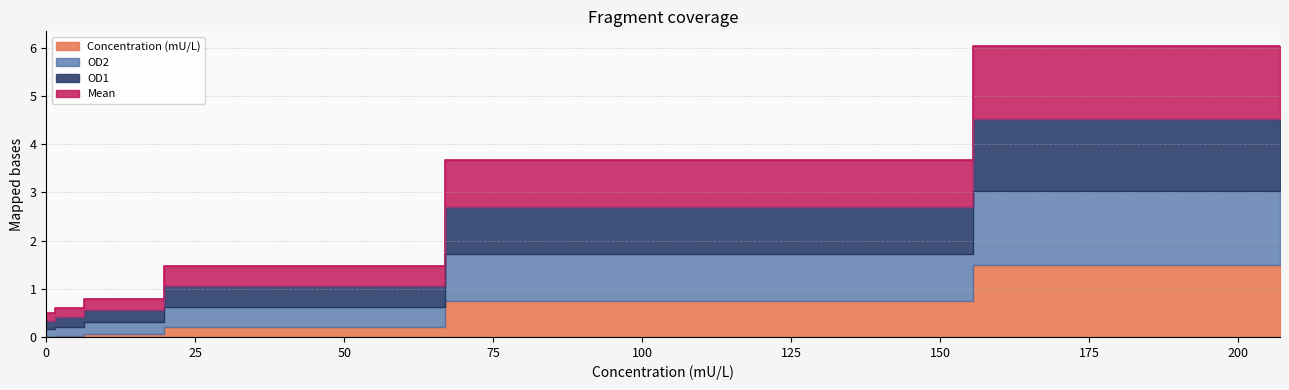

The value of Concentration (mU/L) at 3 is 0.3. True or false?

False